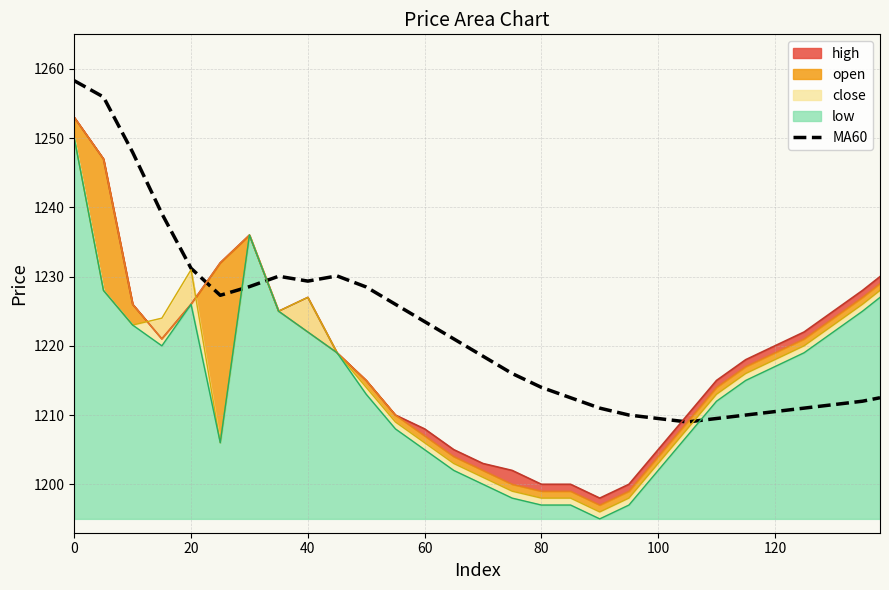

What is the value of the 5th point from the left?

1231.2